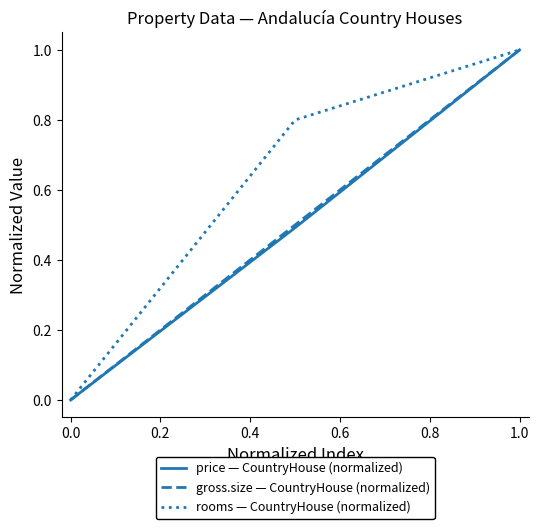

Which series has the largest total across all categories?

rooms — CountryHouse (normalized)